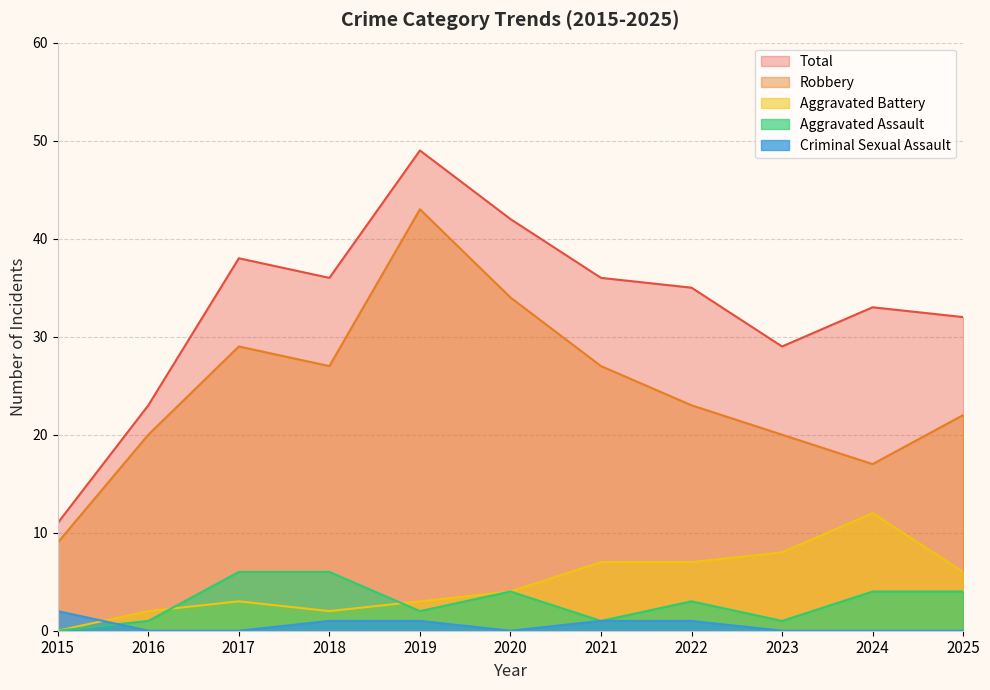

How many data points in Aggravated Battery are above 4?

5